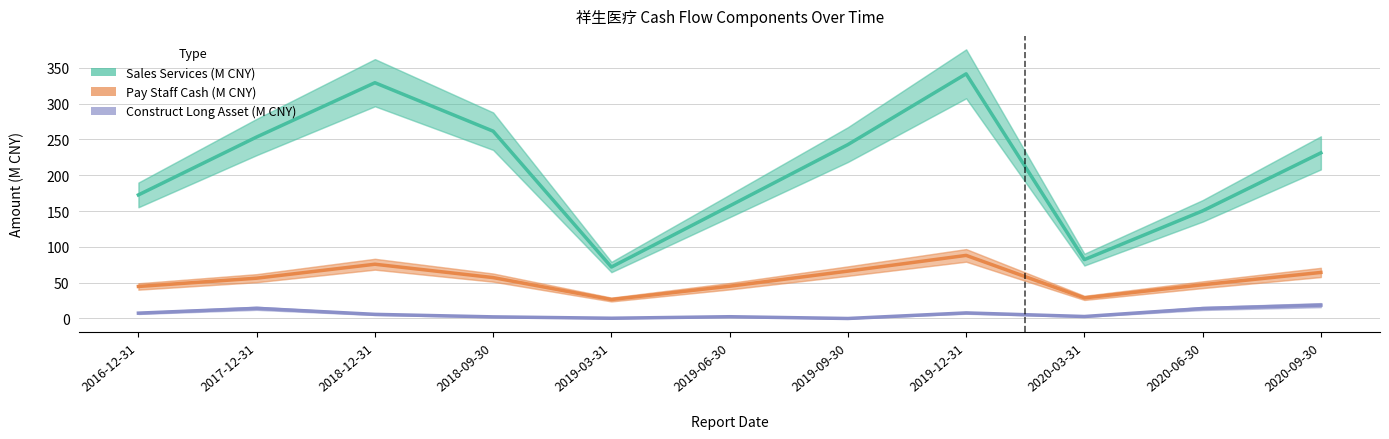

At which label is Construct Long Asset (M CNY) closest to 9?

2019-12-31